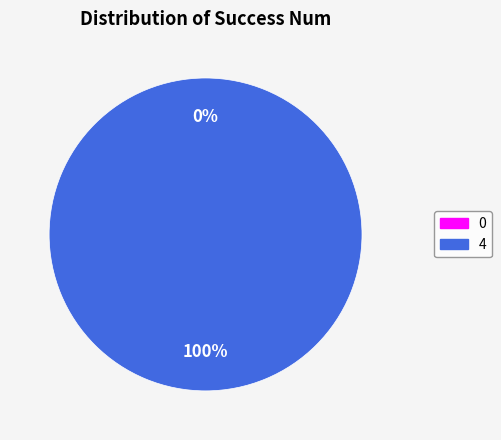

Does any single category account for the majority?

Yes